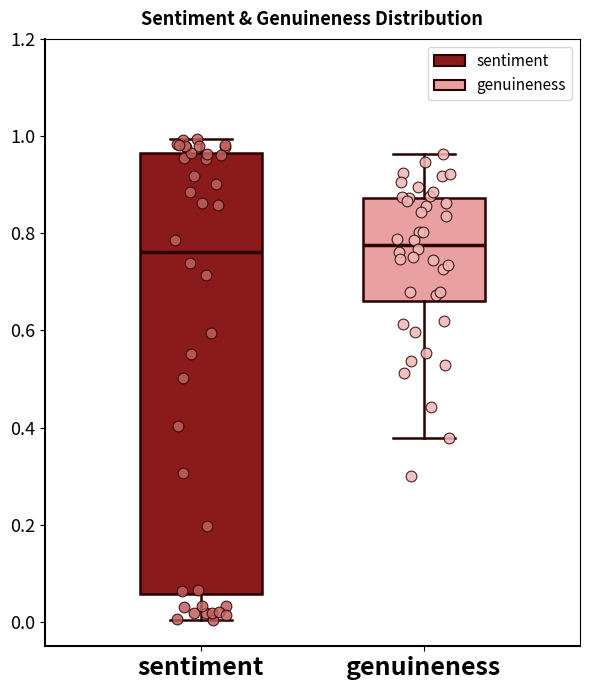

Where does the lower whisker of the box for sentiment end on the y-axis? The values are not printed on the chart, so give them approximately, as read against the axis.

0.00